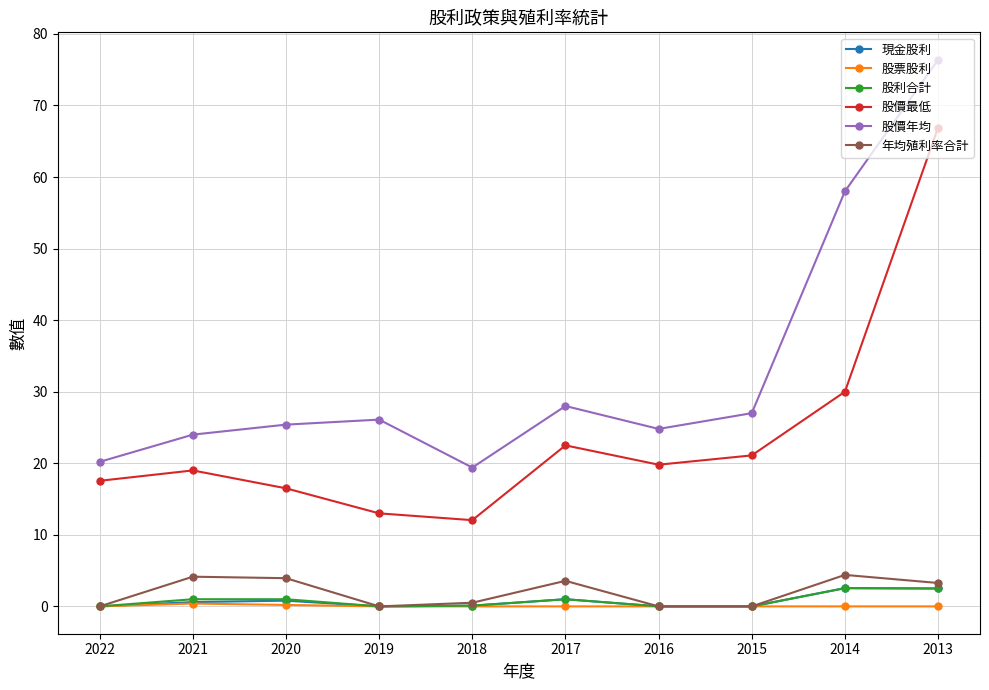

True or false: 股票股利 and 股價年均 intersect in this chart.

False